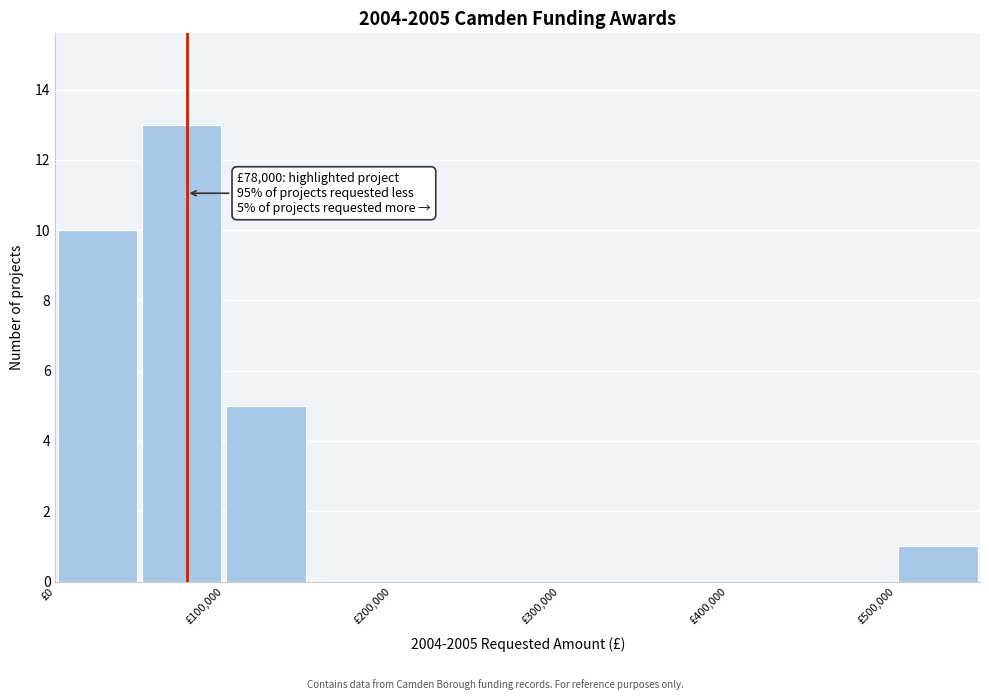

Which range on the x-axis has the tallest bar?

50000 to 100000